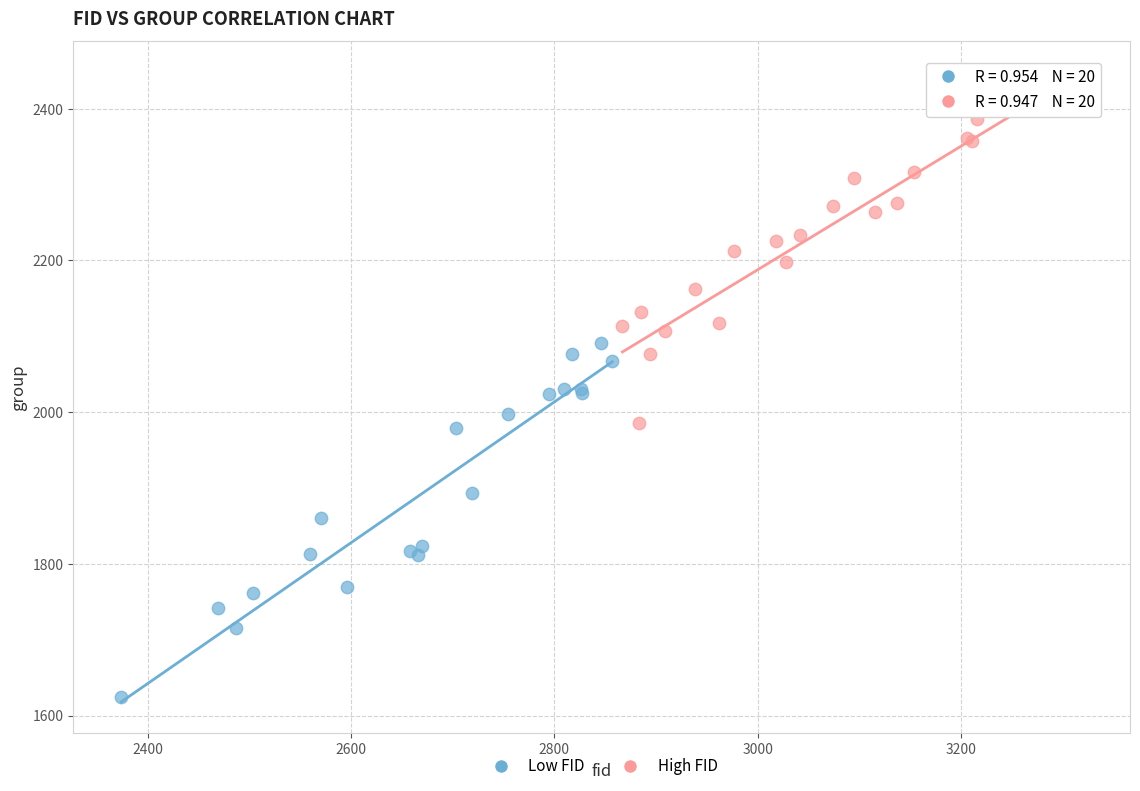

Which series reaches the maximum Y coordinate?

High FID